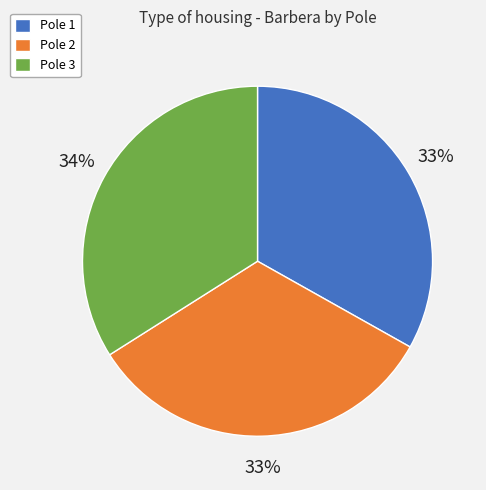

To the nearest percent, what is the difference between the largest and smallest slice percentages?

1%